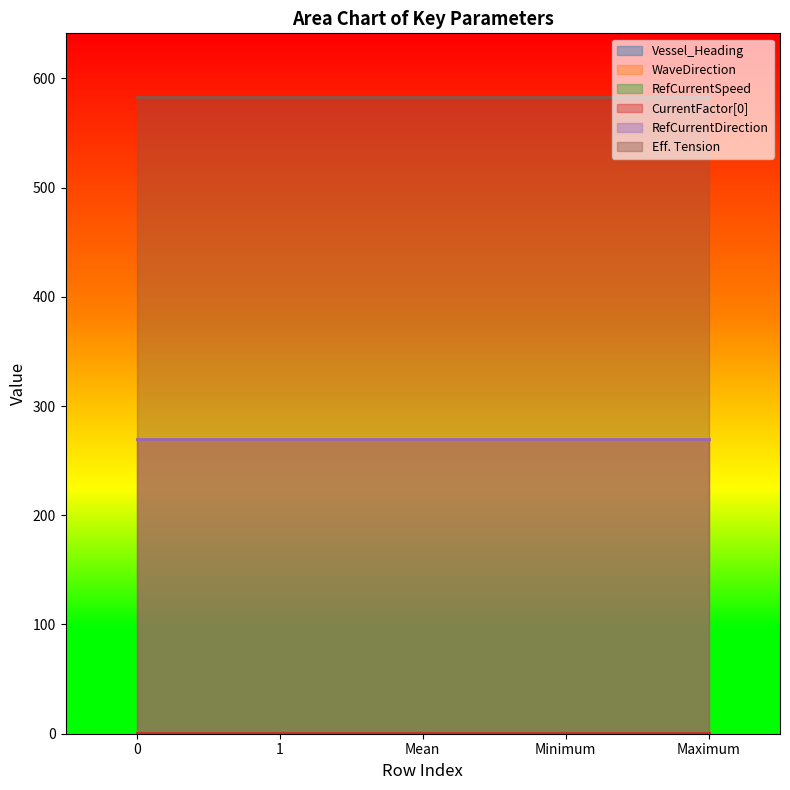

What is the spread (max minus min) of values at Maximum?

582.9